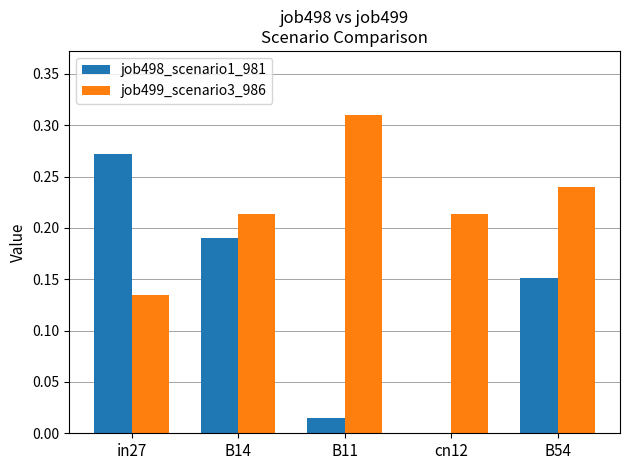

Is the value of job498_scenario1_981 at B11 greater than the value of job499_scenario3_986 at cn12?

No